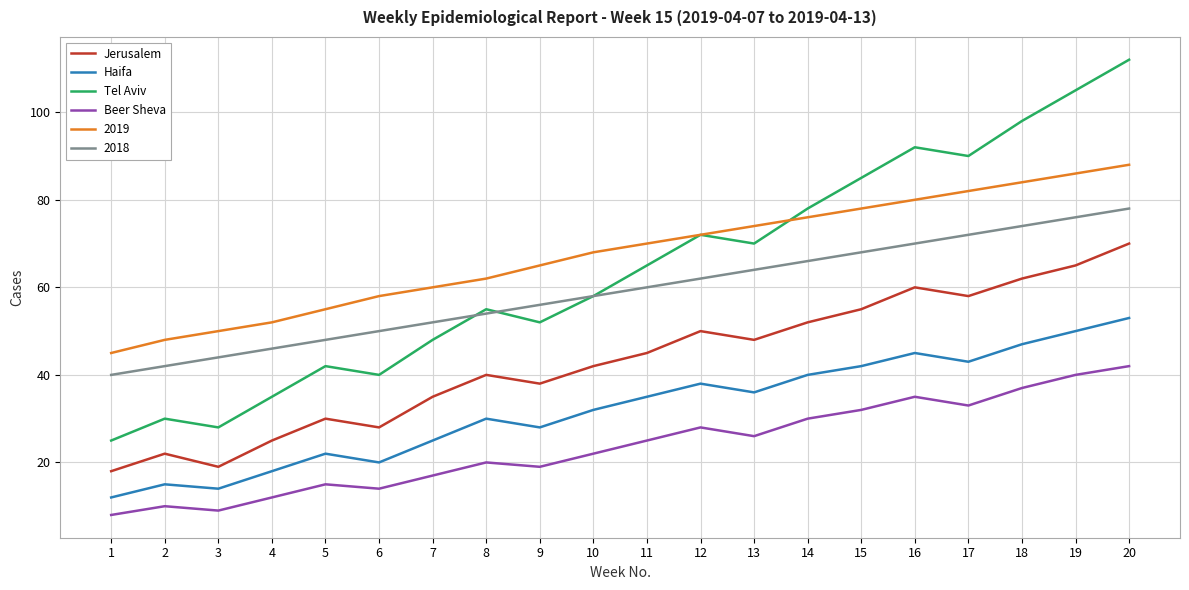

True or false: Beer Sheva and Haifa cross at least once.

False